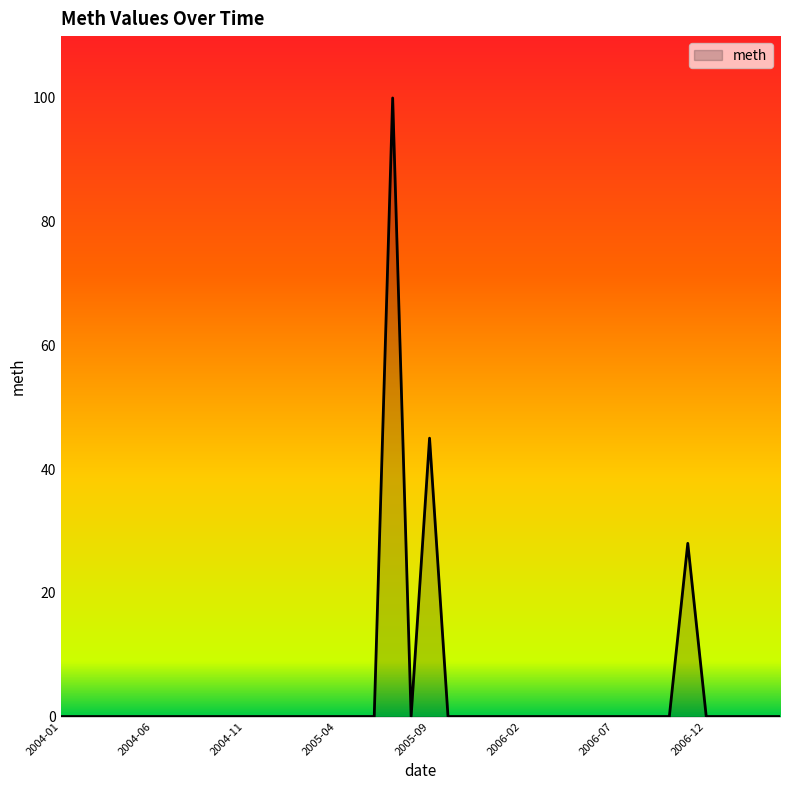

What is the maximum value shown in the chart?

100